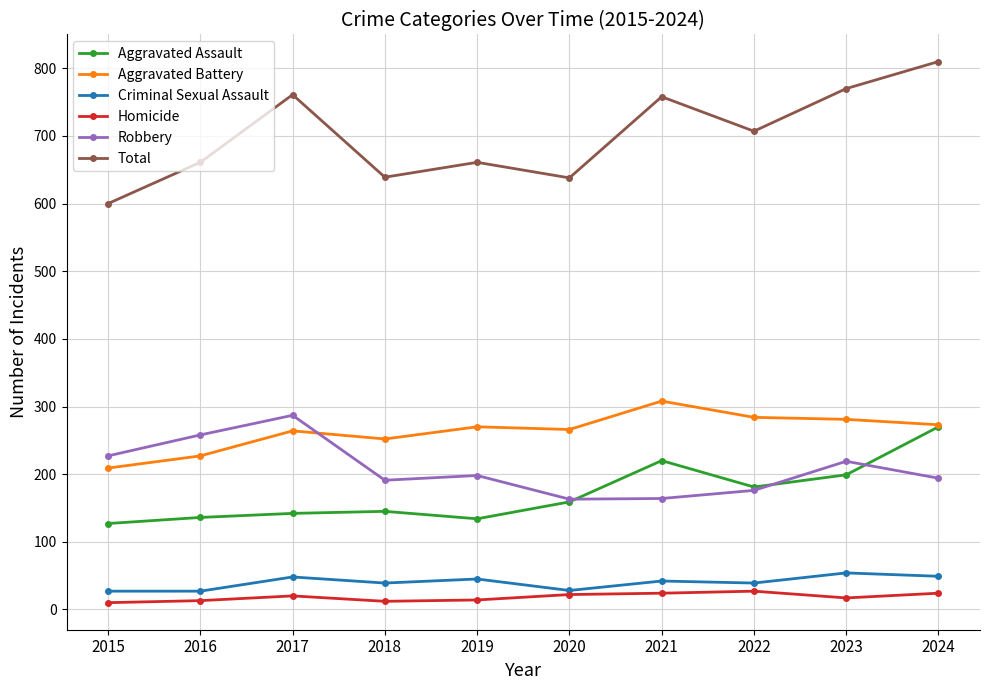

What is the difference between the highest and lowest values at 2017?

741